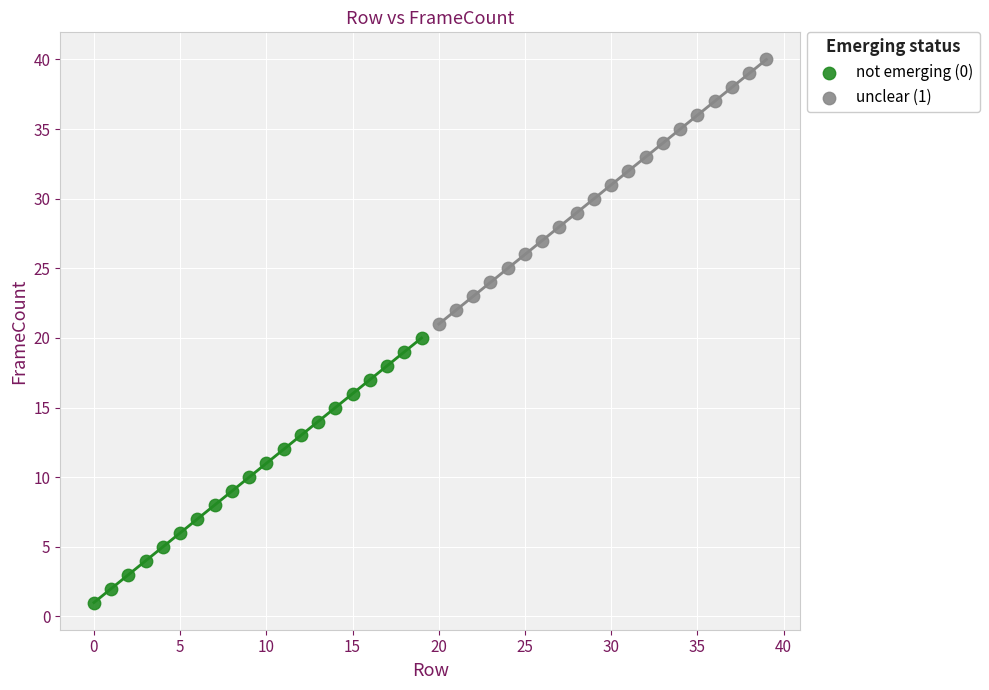

Which series contains the highest Y value?

unclear (1)